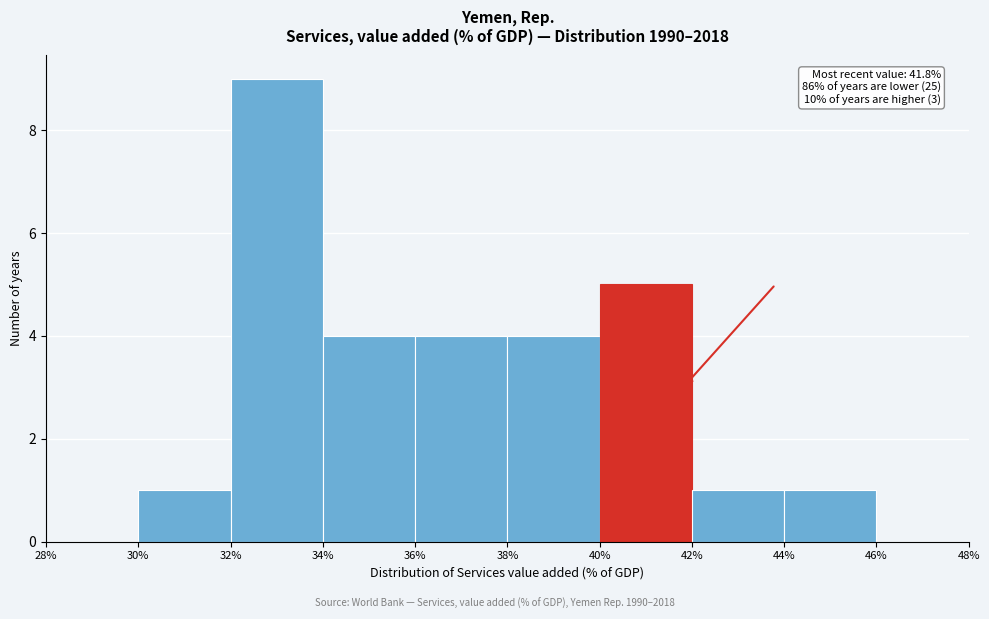

Over which range of the x-axis is the bar tallest?

32% to 34%